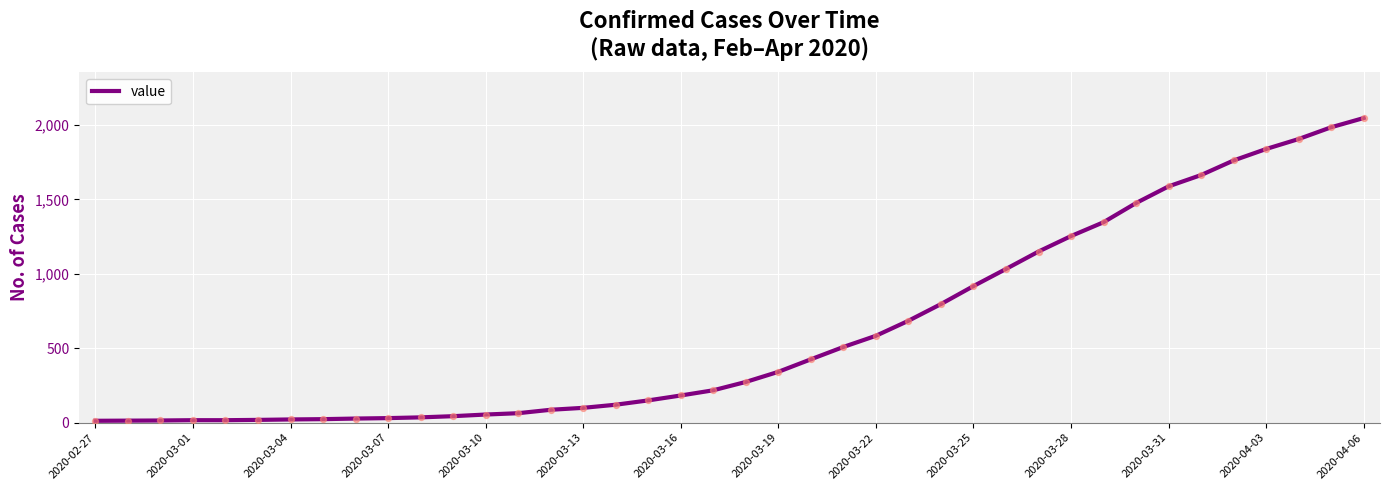

What is the difference between the maximum and minimum values?

2034